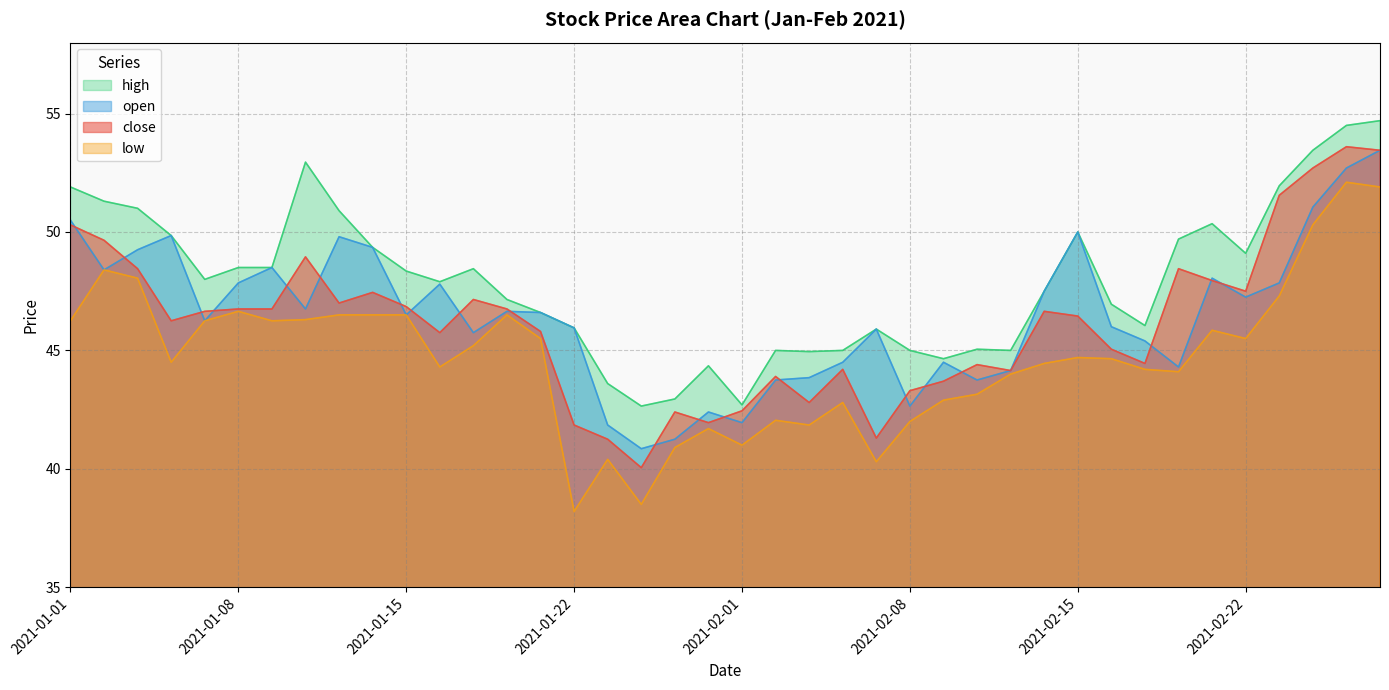

True or false: open and high cross at least once.

False